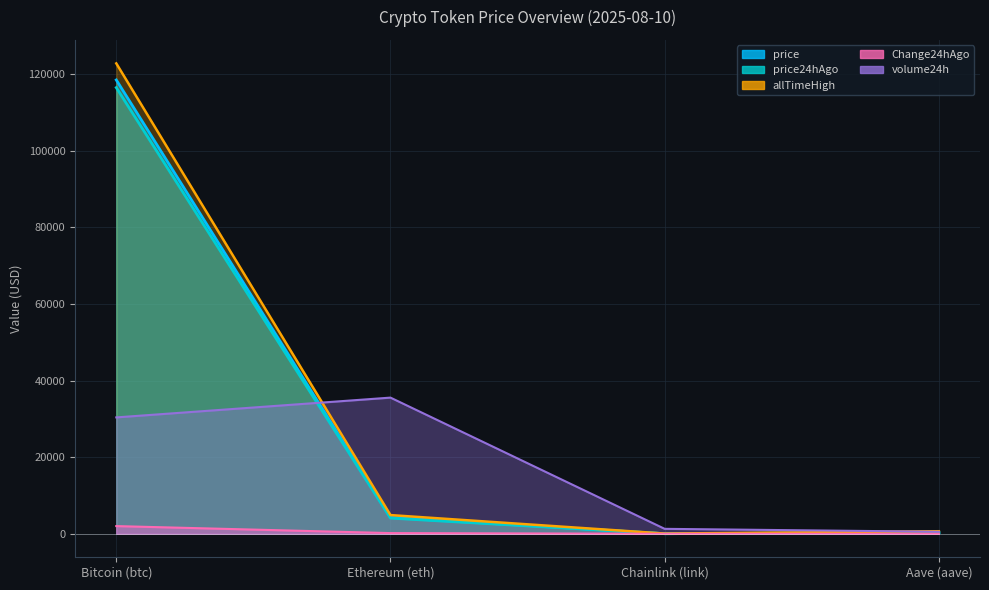

True or false: Change24hAgo and price intersect in this chart.

False